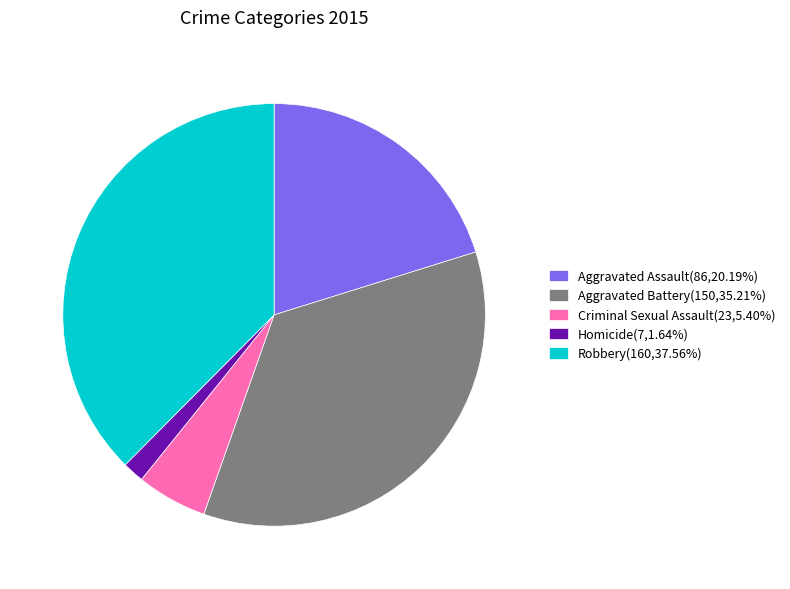

Do Criminal Sexual Assault(23,5.40%) and Aggravated Battery(150,35.21%) together represent more than half of the pie?

No